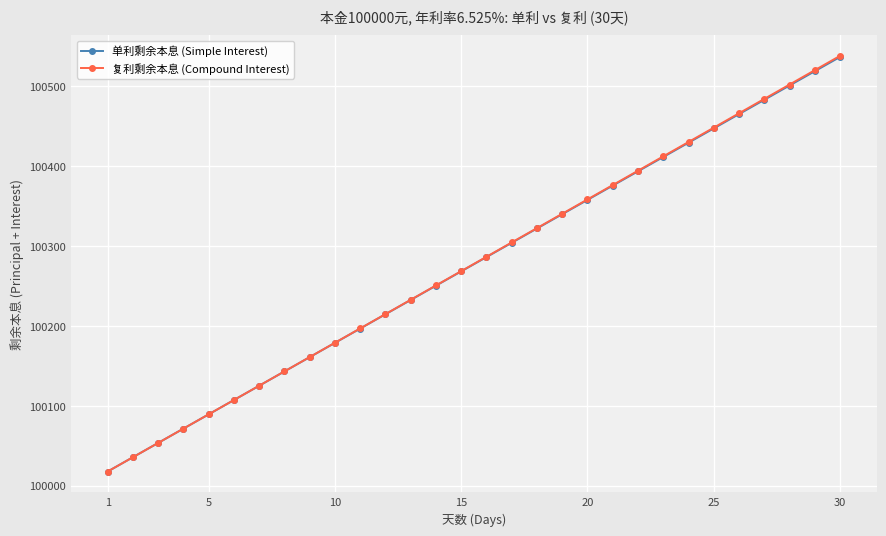

What is the highest value of the 复利剩余本息 (Compound Interest) series?

100537.7